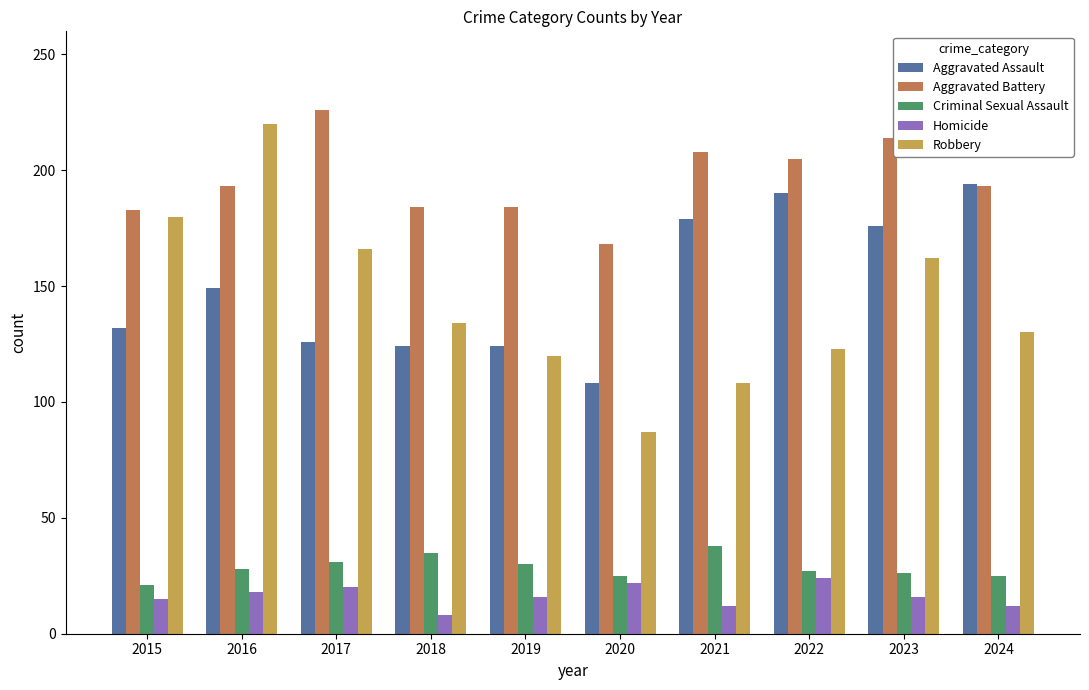

At how many categories does at least one series exceed 69?

10